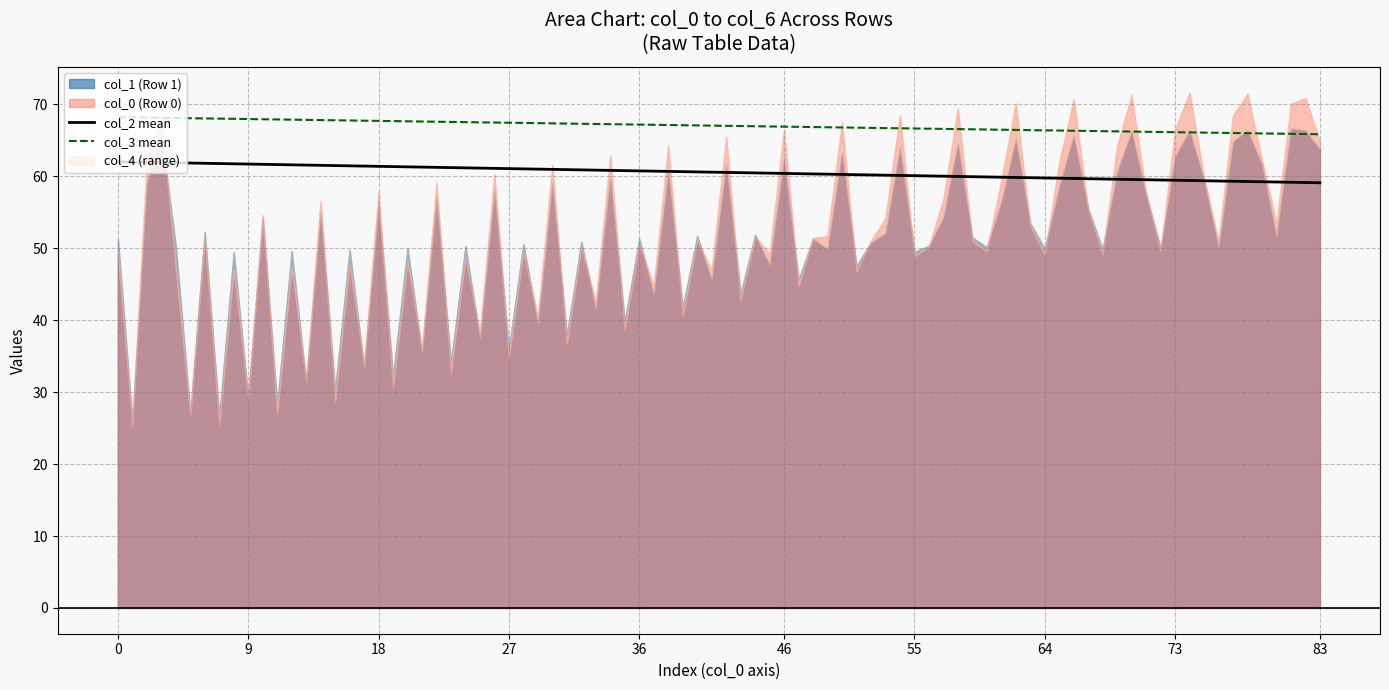

Which series has the widest spread of values?

col_4